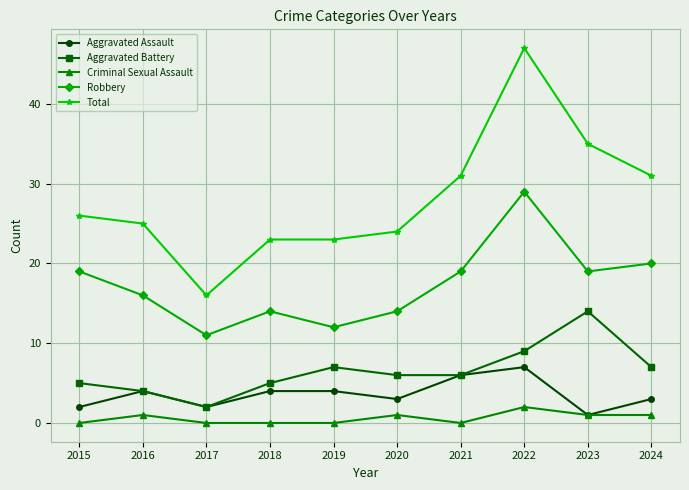

Is it true that Total equals 10 at 2019?

False